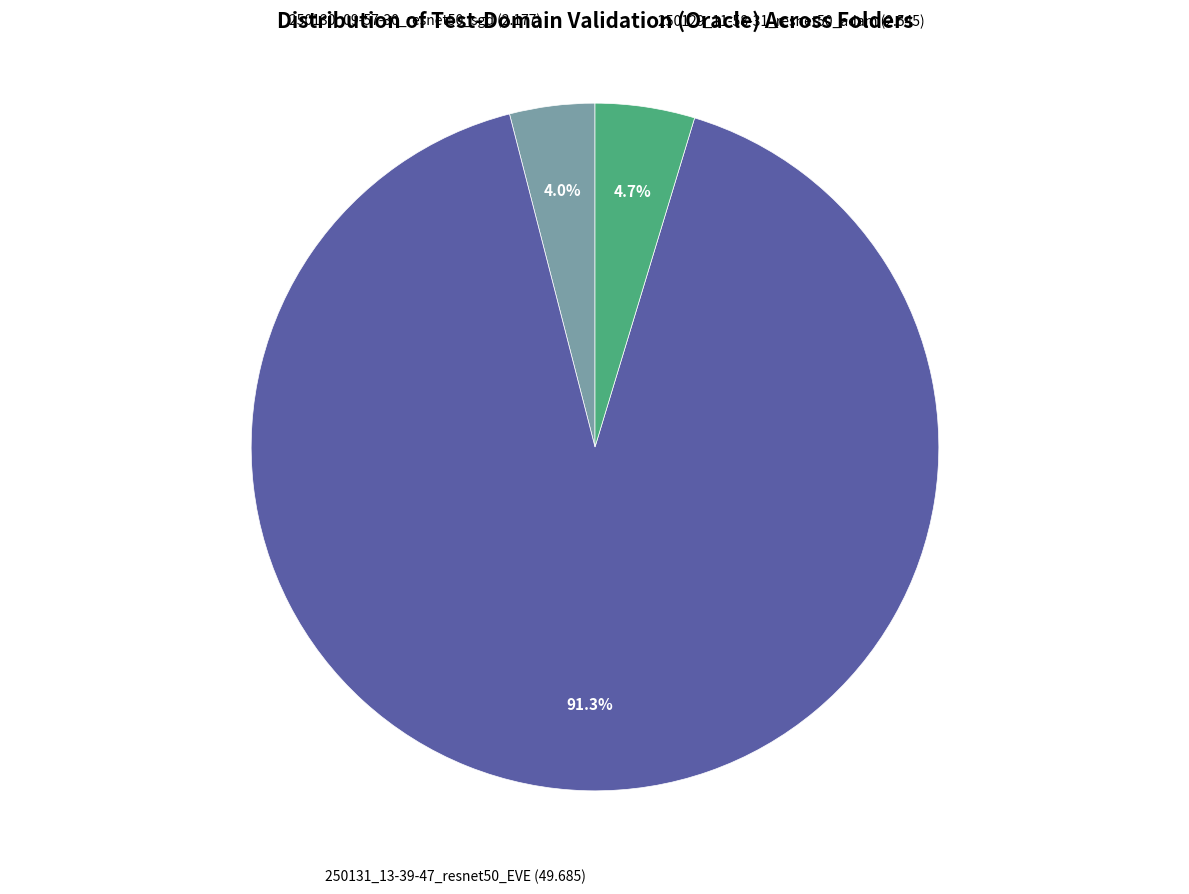

Does any single category account for the majority?

Yes